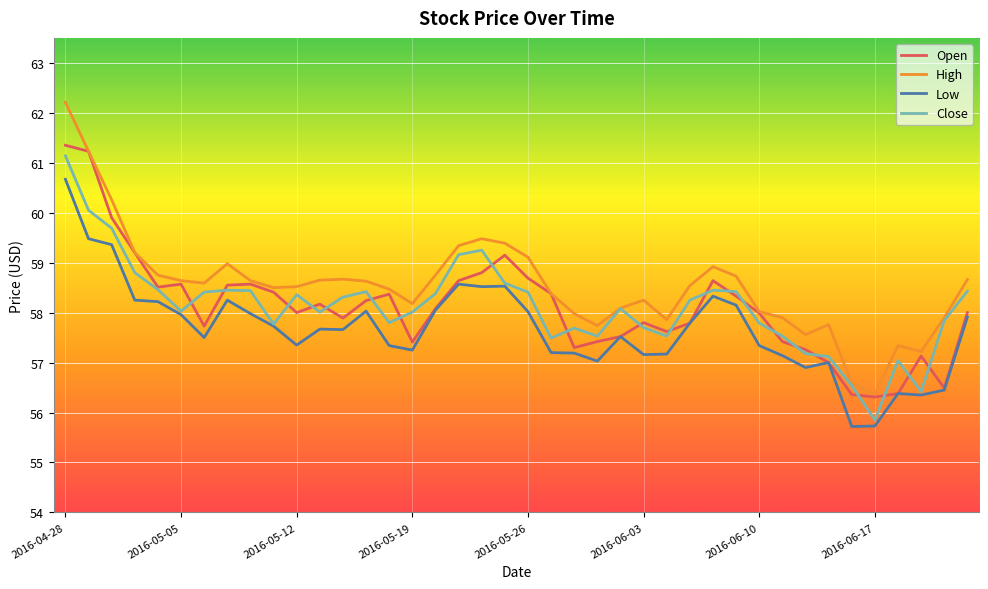

What is the greatest value displayed?

62.2